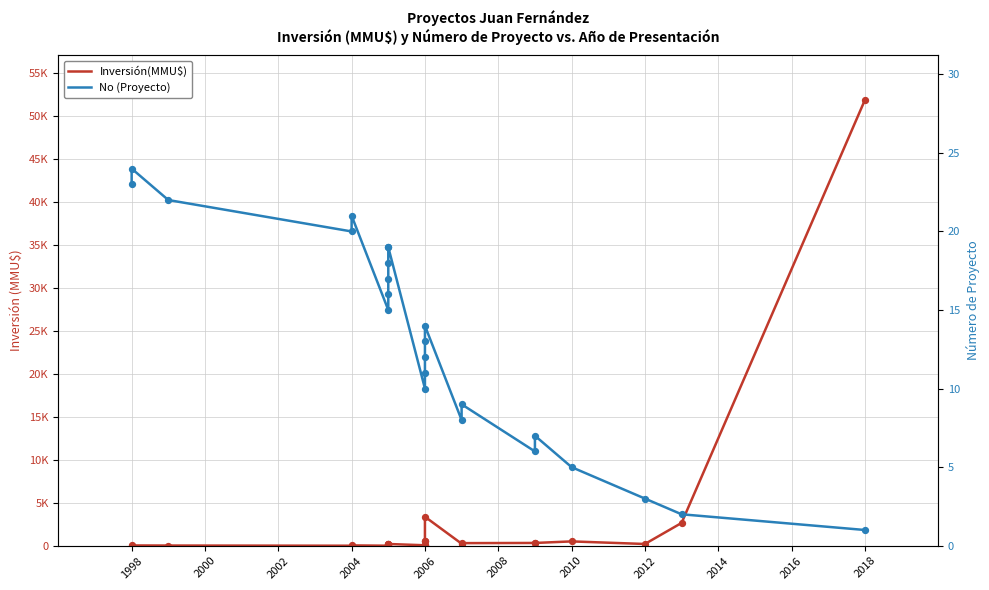

Is the value of Inversión(MMU$) at 2016 greater than the value of No (Proyecto) at 11?

Yes